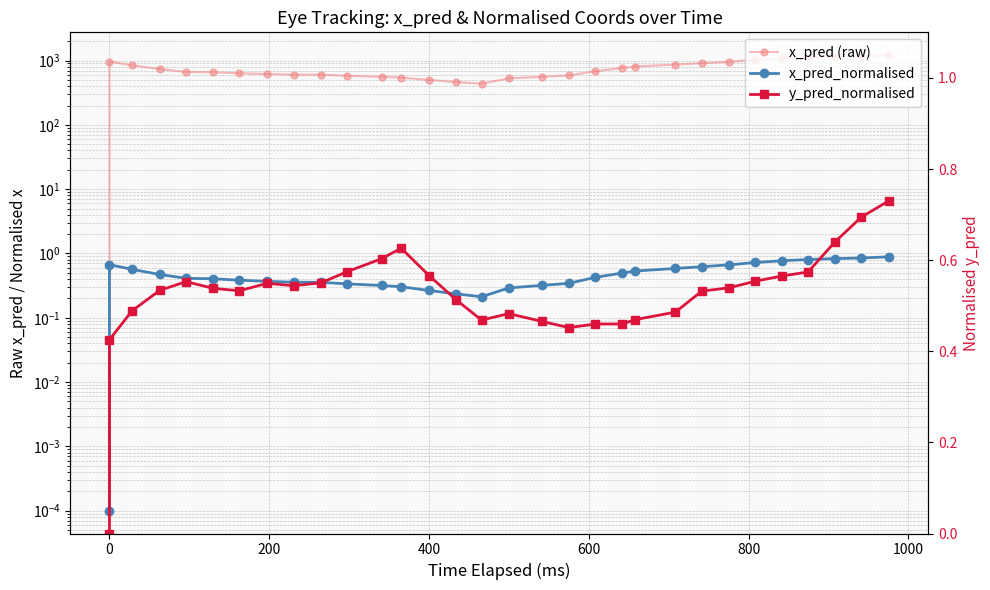

Is it true that x_pred (raw) equals 136.9 at 17?

False